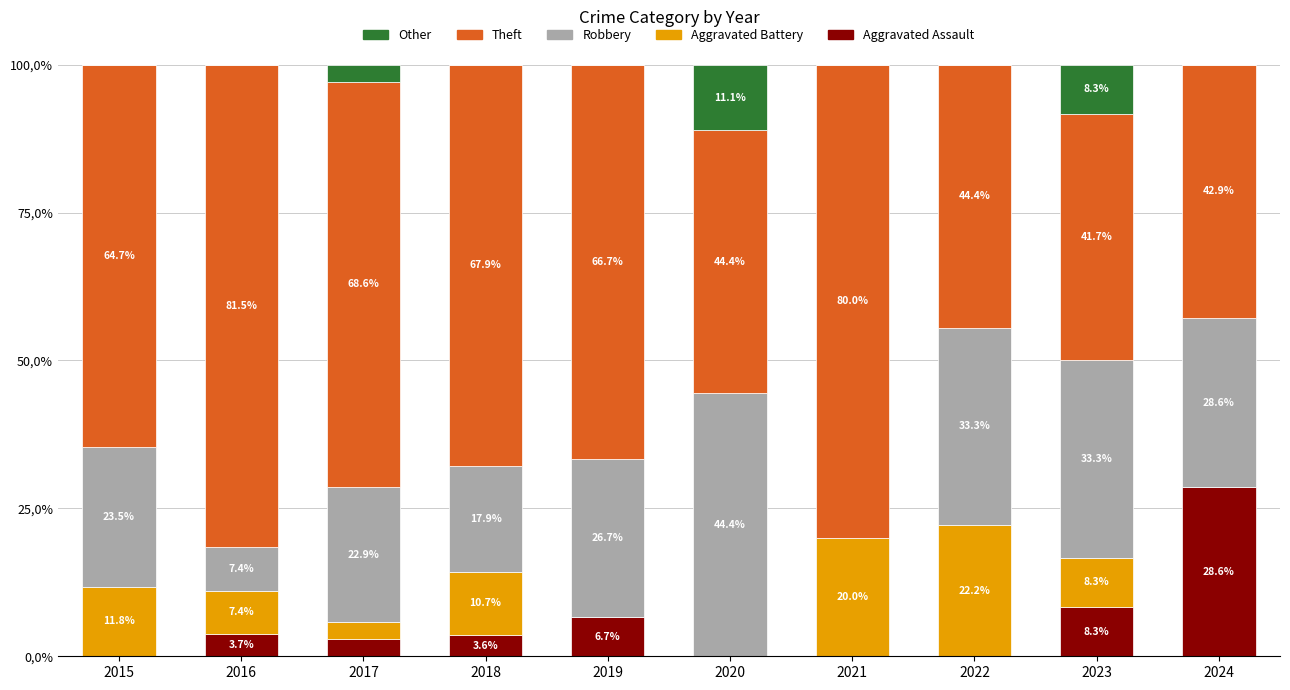

What are all the series names shown in the legend?

Other, Theft, Robbery, Aggravated Battery, Aggravated Assault